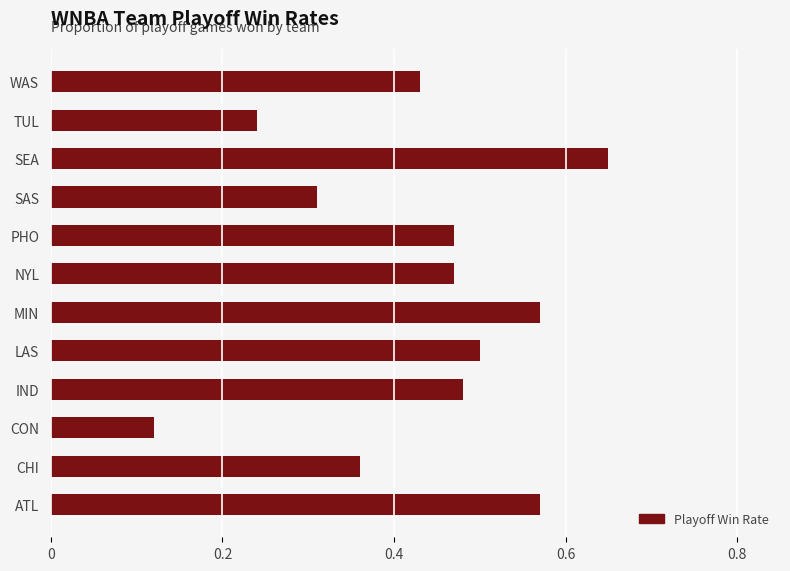

Where is the data nearest to the value 0?

CON